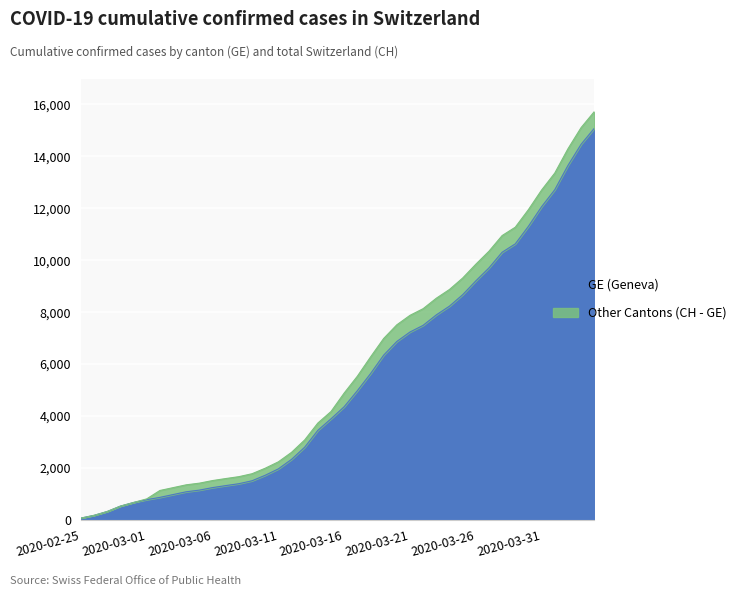

What is the label of the 2nd point from the left?

2020-02-26